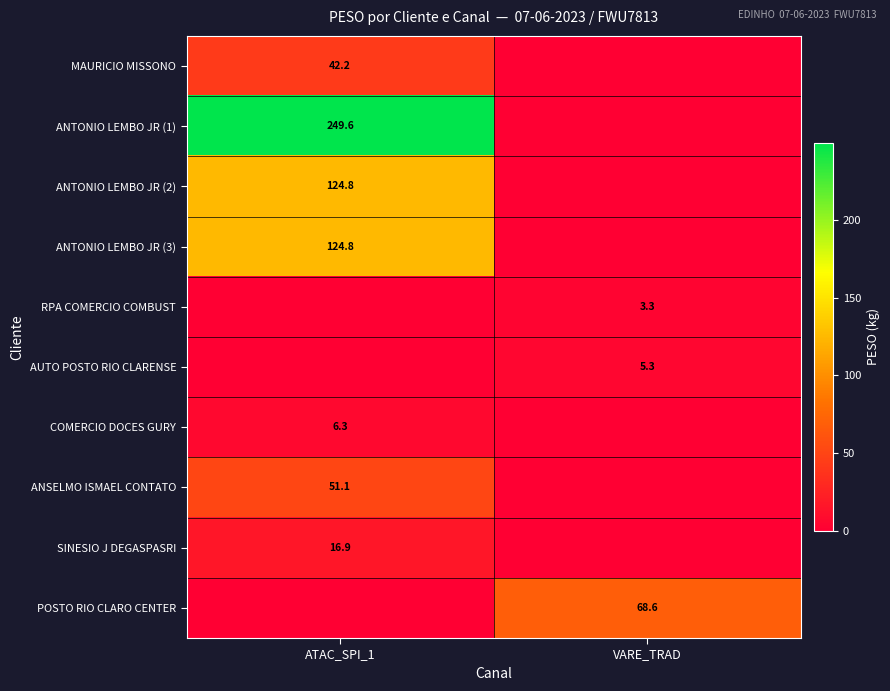

What is the greatest value displayed?

249.6